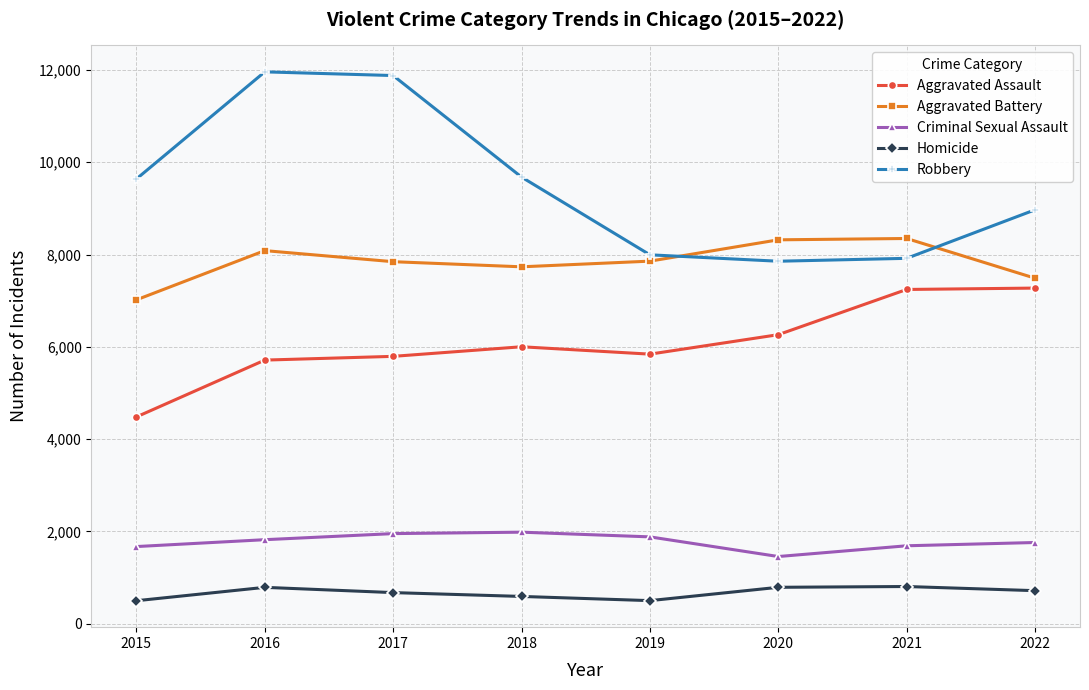

Which series has the largest total across all categories?

Robbery